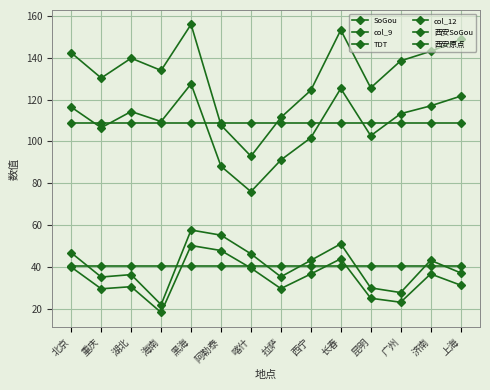

Between 海南 and 黑海, which is larger?

黑海